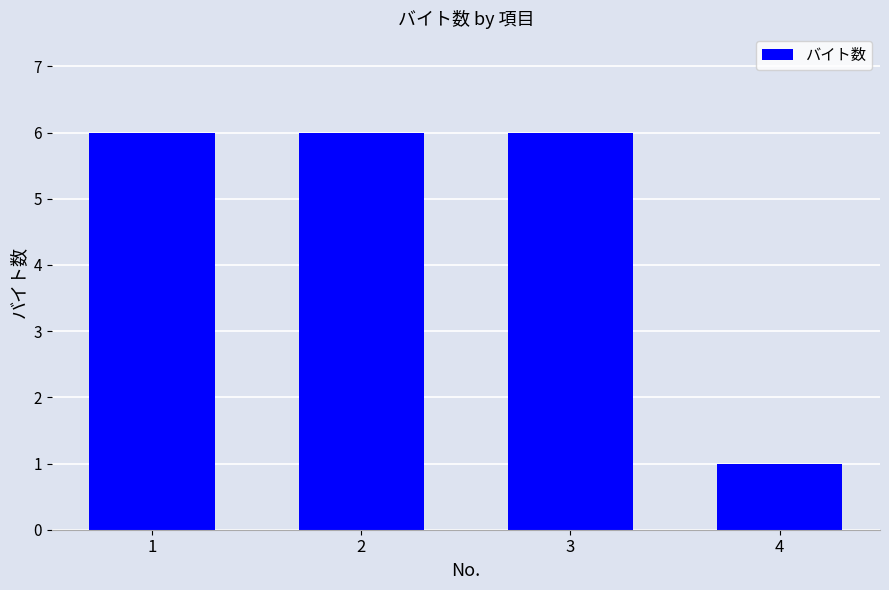

Reading left to right, what are all the values shown in this chart?

1=6	2=6	3=6	4=1